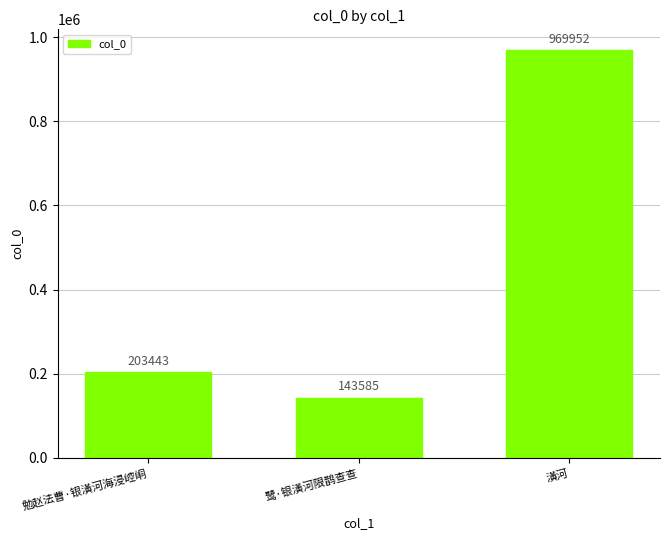

Which label corresponds to the smallest value in the chart?

鹭·银潢河限鹊查查